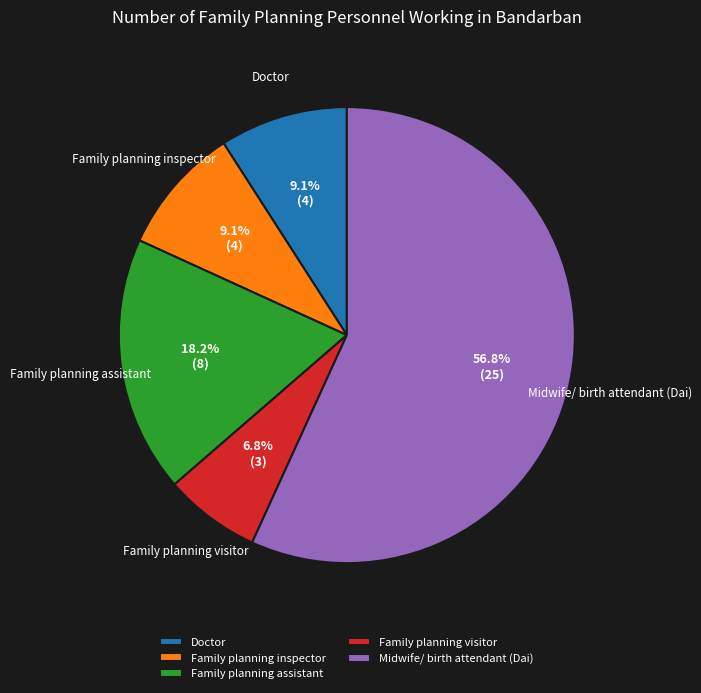

What percentage is the Family planning inspector slice, to the nearest percent?

9%